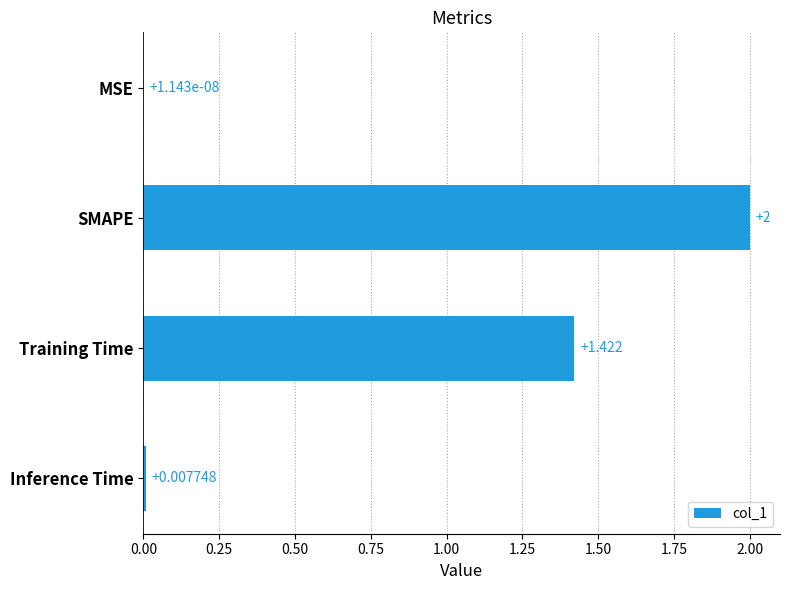

Between Inference Time and MSE, which is larger?

Inference Time